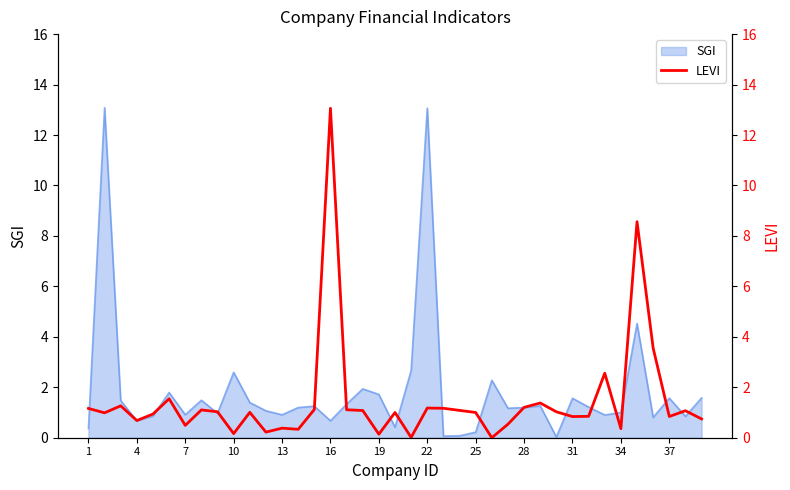

How many points are lower than both their immediate neighbors (excluding endpoints)?

12